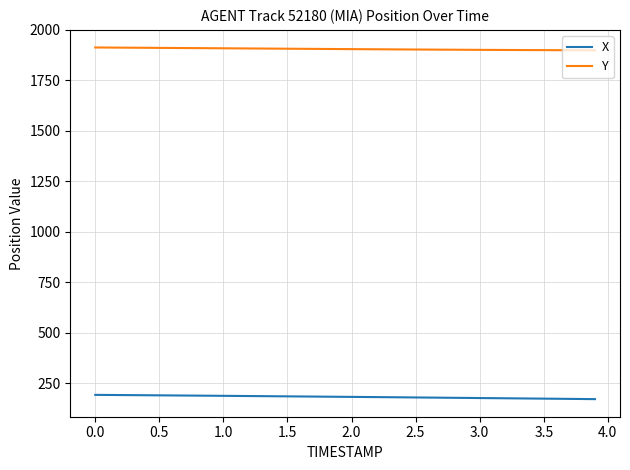

Rank the series by their average value, from lowest to highest.

X, Y